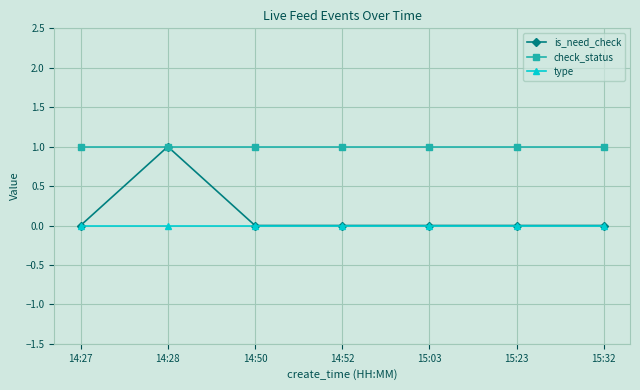

Where is the first local maximum for is_need_check?

14:28